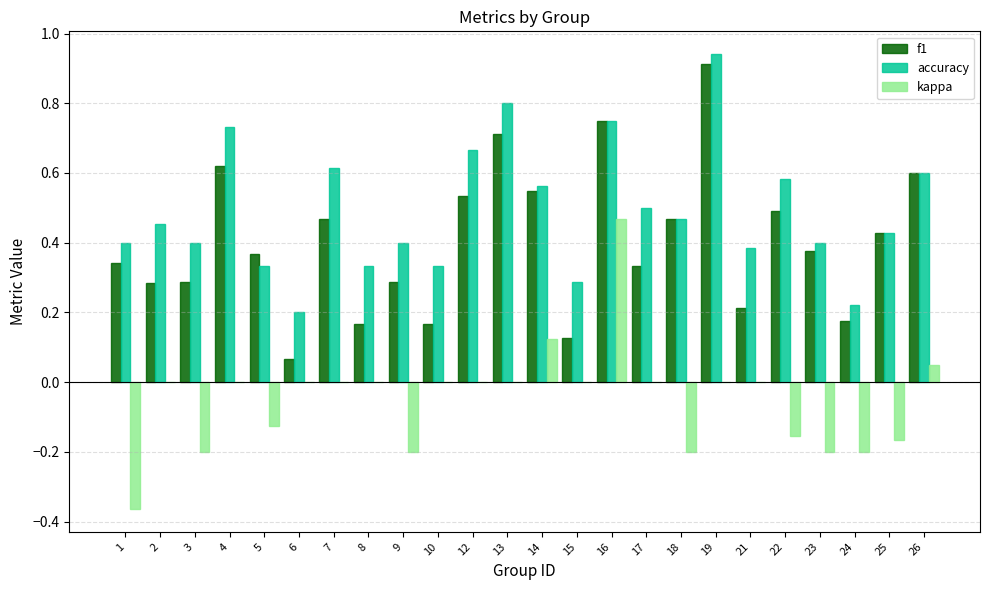

True or false: accuracy has a value of 0.5 at 17.

True